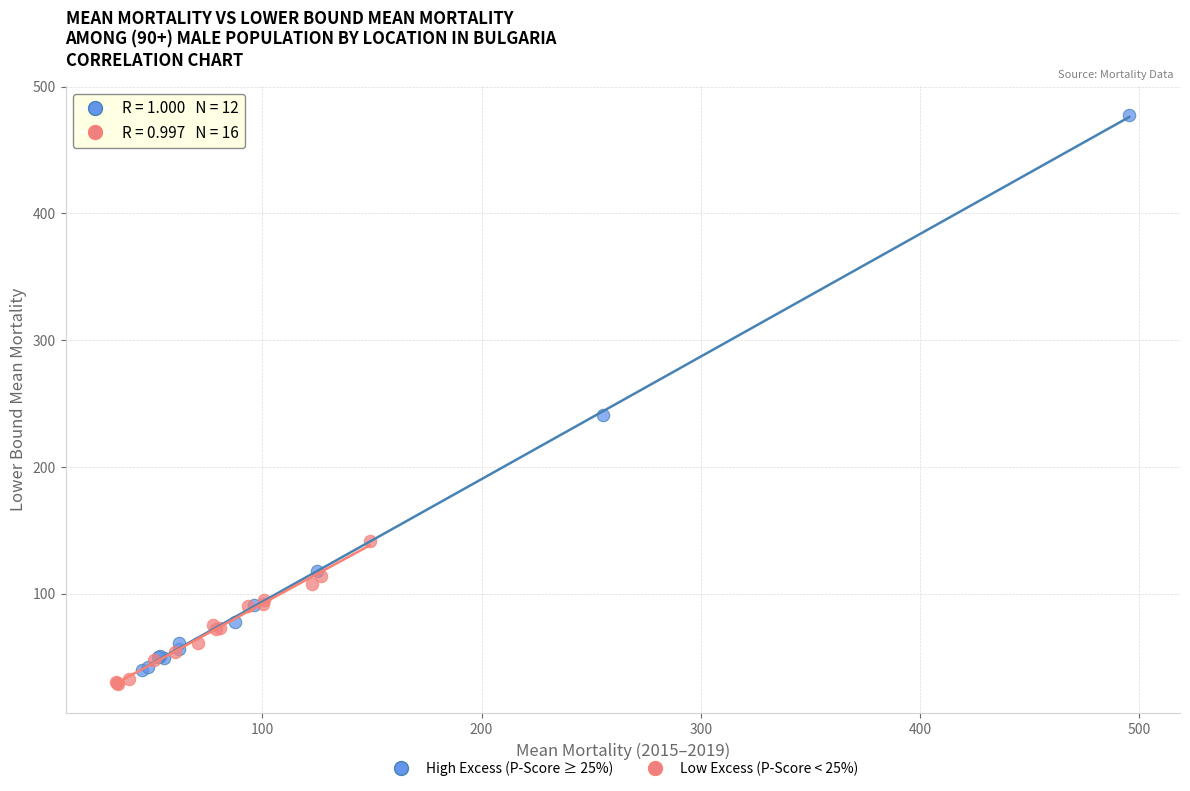

Which series contains the highest Y value?

High Excess (P-Score ≥ 25%)